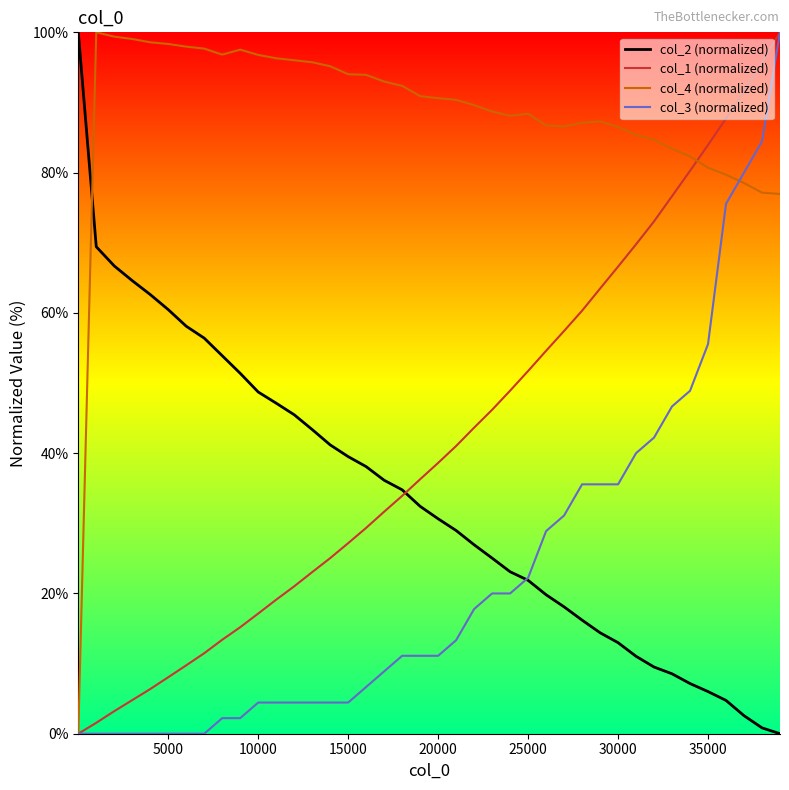

How many values in col_2 (normalized) are above zero?

39